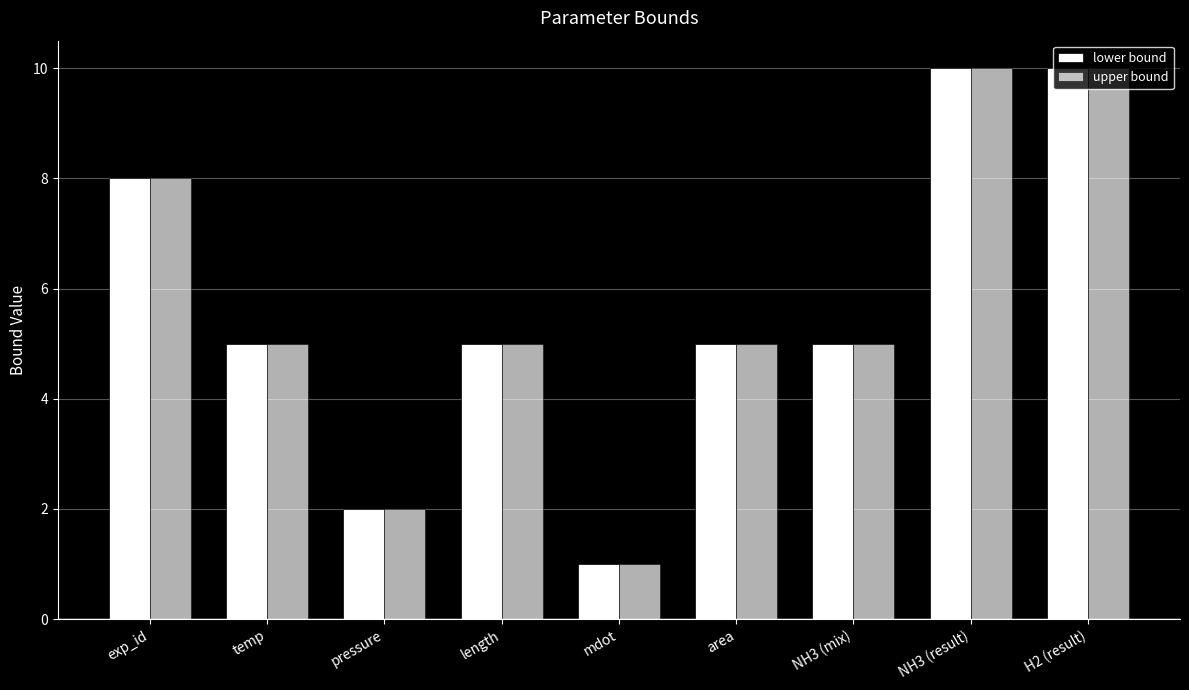

Where does the lower bound series first go above 5?

exp_id